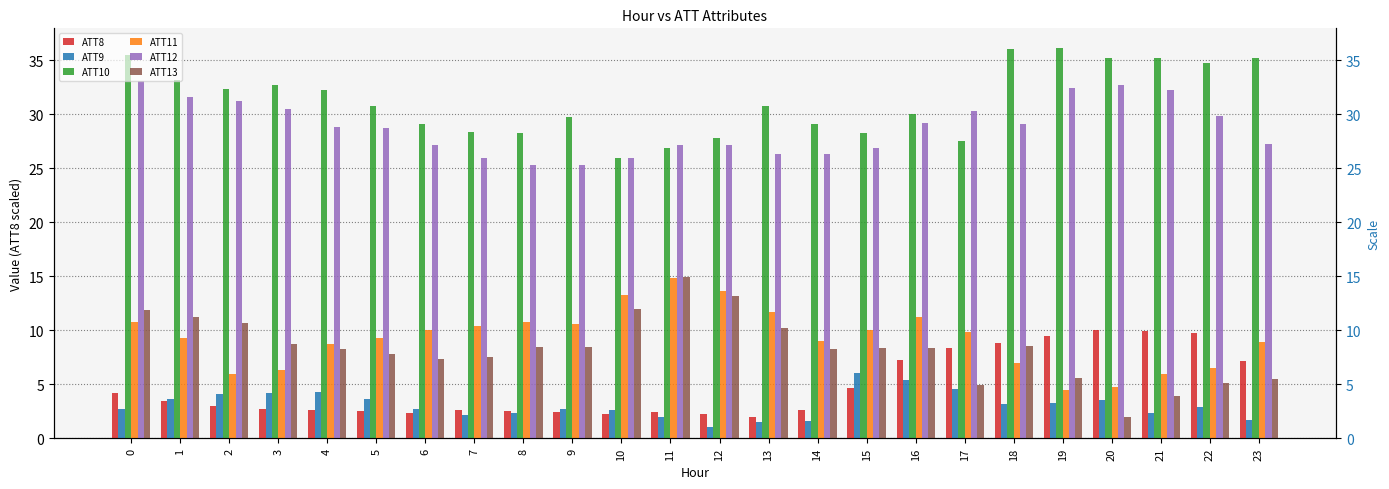

What is the value of the ATT9 bar at the 11th from the left?

2.6